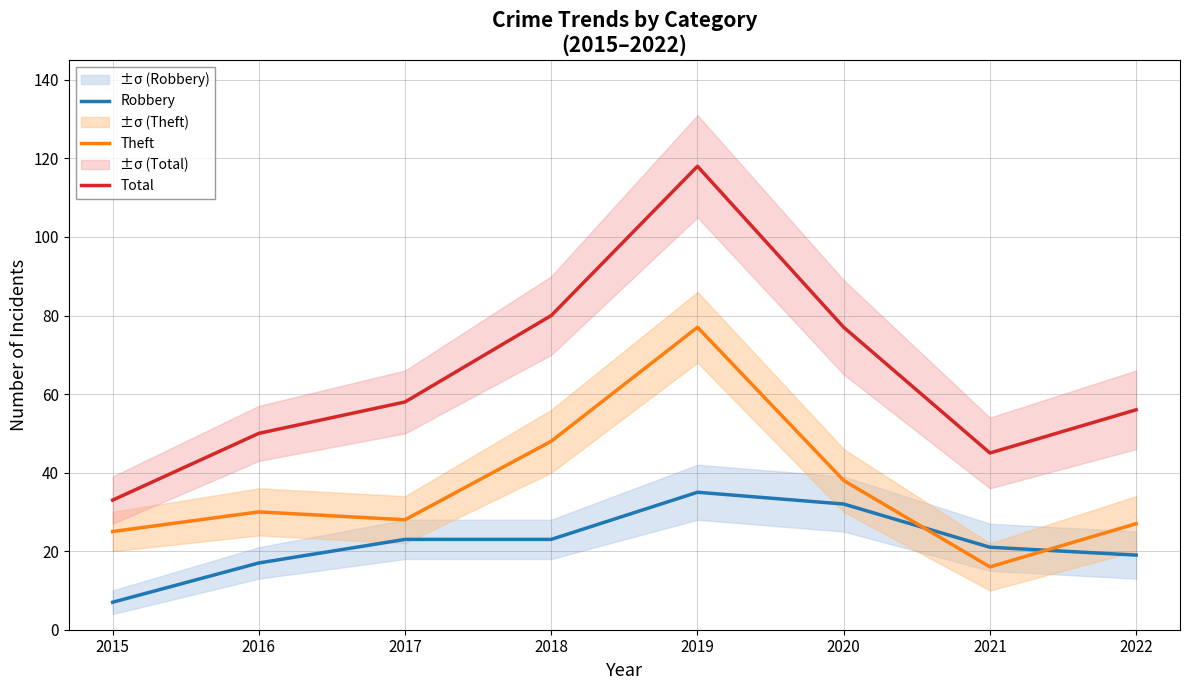

Rank the series by their average value, from lowest to highest.

Robbery, Theft, Total